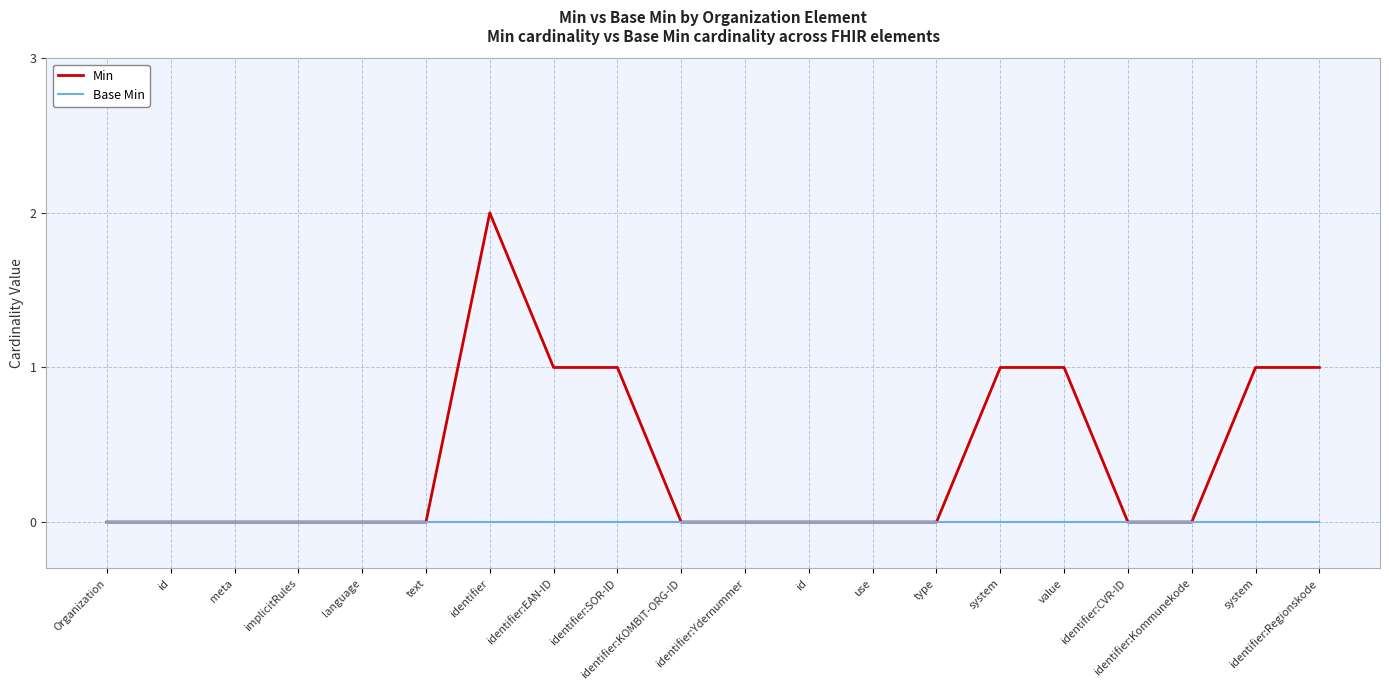

True or false: Min and Base Min intersect in this chart.

False